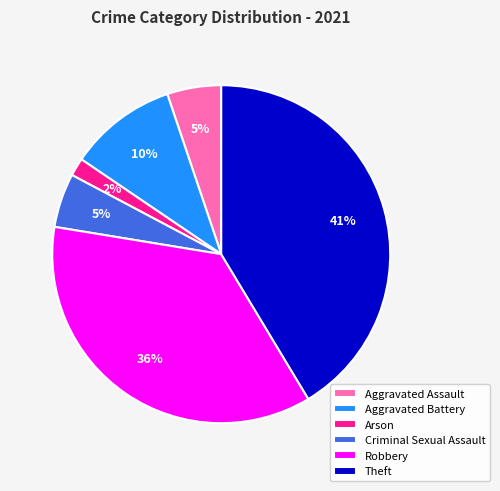

The Robbery slice represents 28% of the pie. True or false?

False